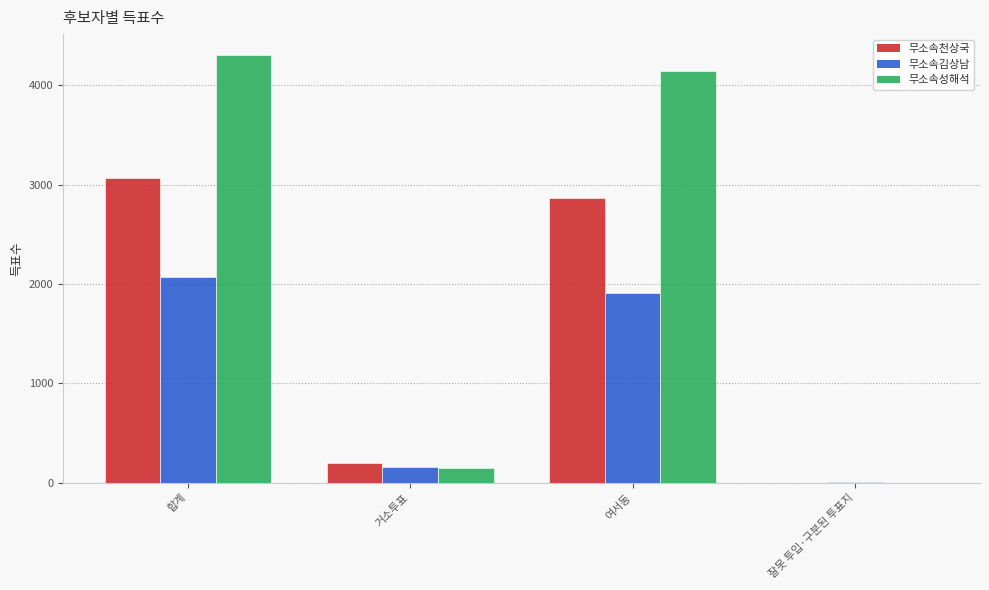

What is the approximate value of 무소속김상남 at 합계?

2075